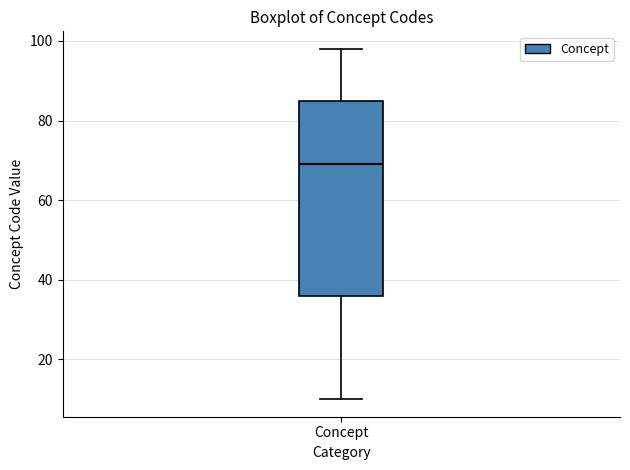

Where is the lower edge of the box for Concept on the y-axis? The values are not printed on the chart, so give them approximately, as read against the axis.

36